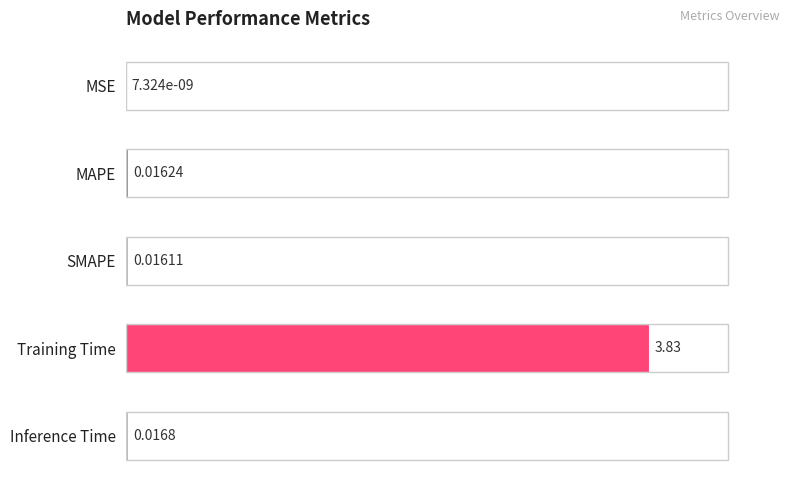

At which label is the value closest to 1?

Inference Time